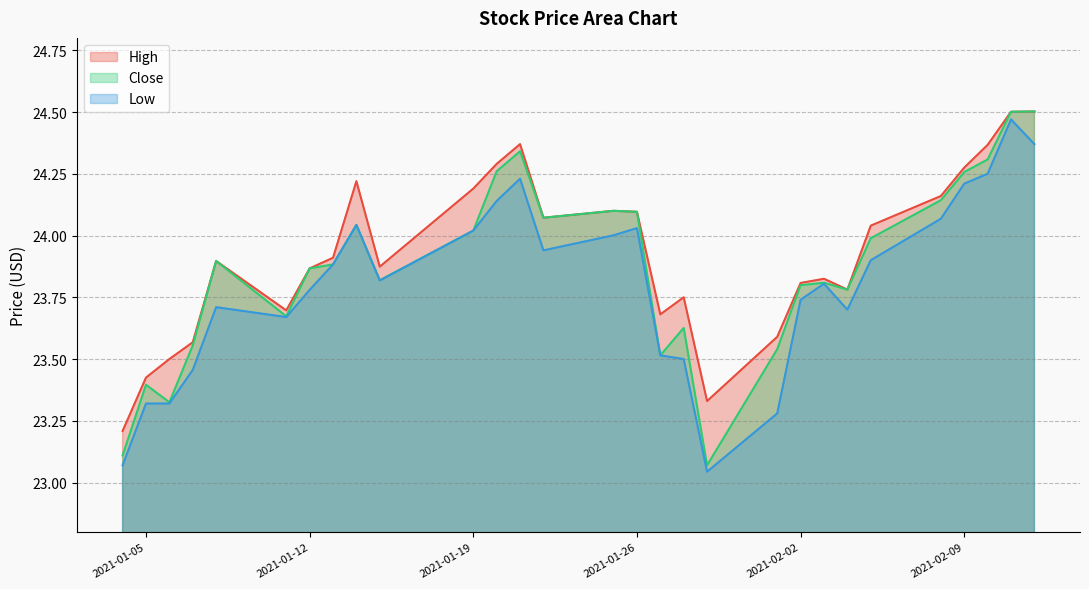

List the labels in order of Low value, largest first.

2021-02-11, 2021-02-12, 2021-02-10, 2021-01-21, 2021-02-09, 2021-01-20, 2021-02-08, 2021-01-14, 2021-01-26, 2021-01-19, 2021-01-25, 2021-01-22, 2021-02-05, 2021-01-13, 2021-01-15, 2021-02-03, 2021-01-12, 2021-02-02, 2021-01-08, 2021-02-04, 2021-01-11, 2021-01-27, 2021-01-28, 2021-01-07, 2021-01-05, 2021-01-06, 2021-02-01, 2021-01-04, 2021-01-29